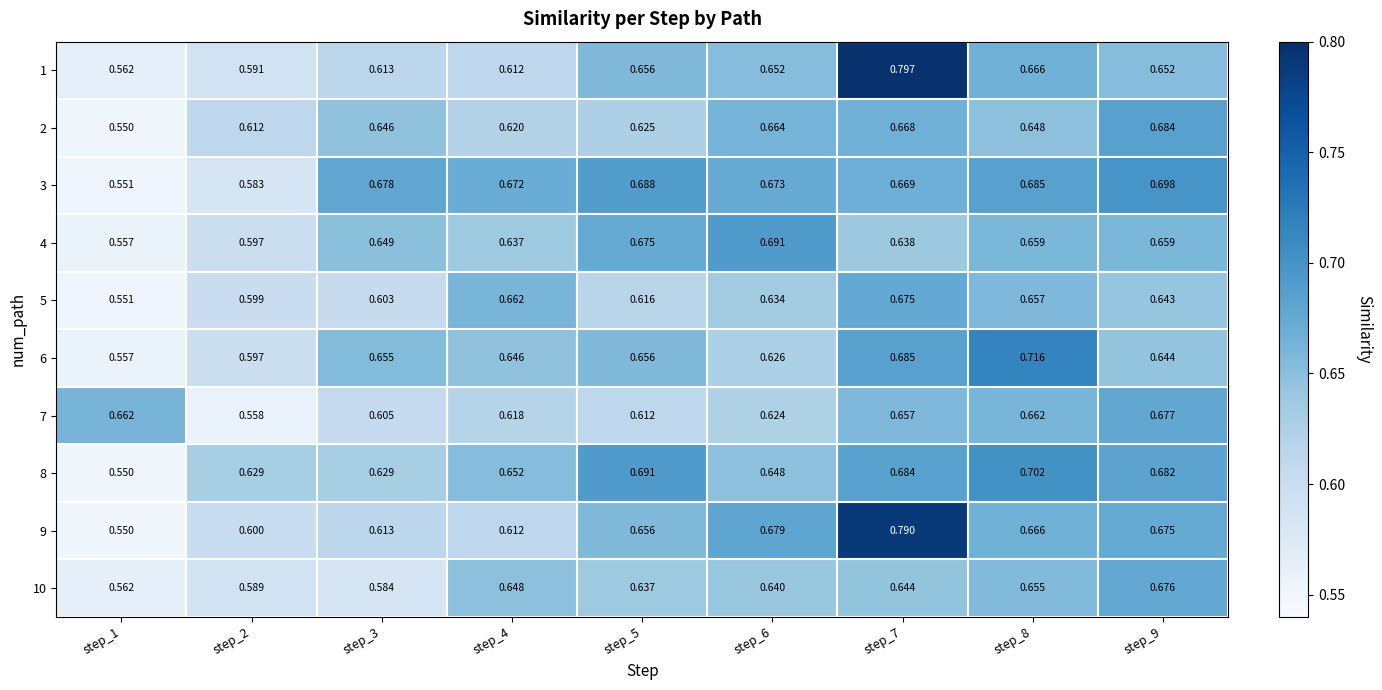

Is the value of 10 at step_3 greater than the value of 3 at step_5?

No